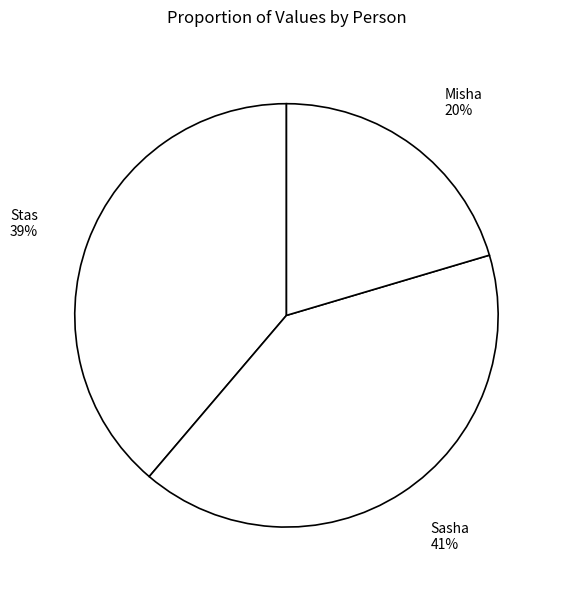

Approximately how many times larger is the value at Misha compared to Stas?

0.5